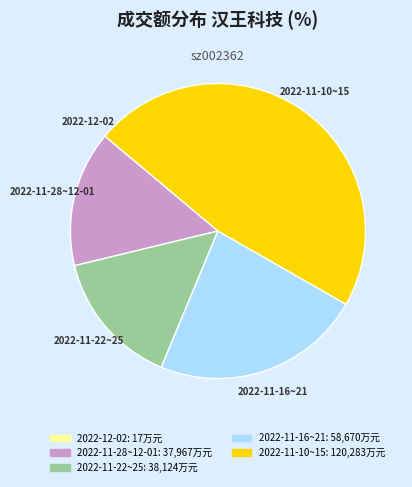

Is there a majority slice in this chart?

No